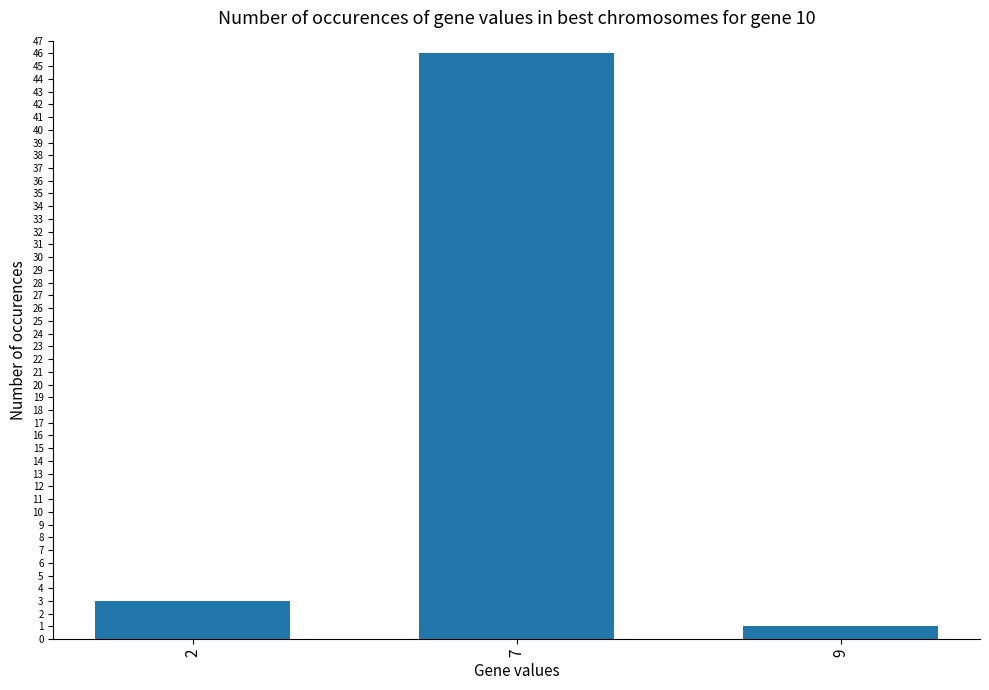

How many categories are shown in the chart?

3